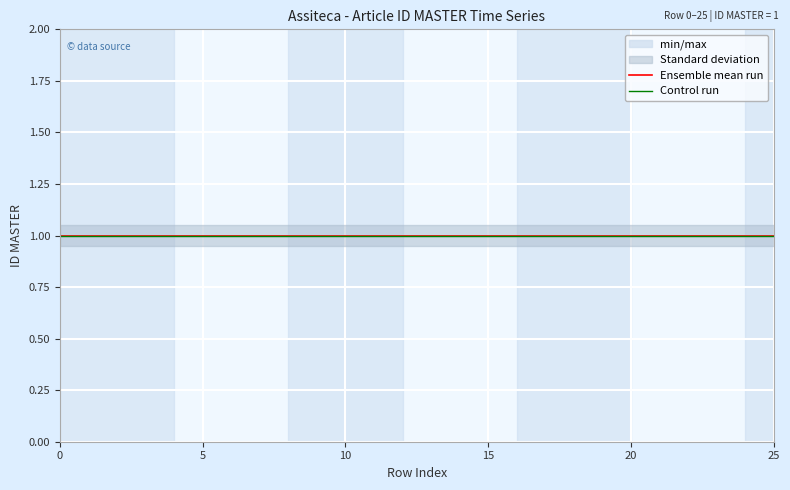

What is the value of the Ensemble mean run point at the 15th from the left?

1